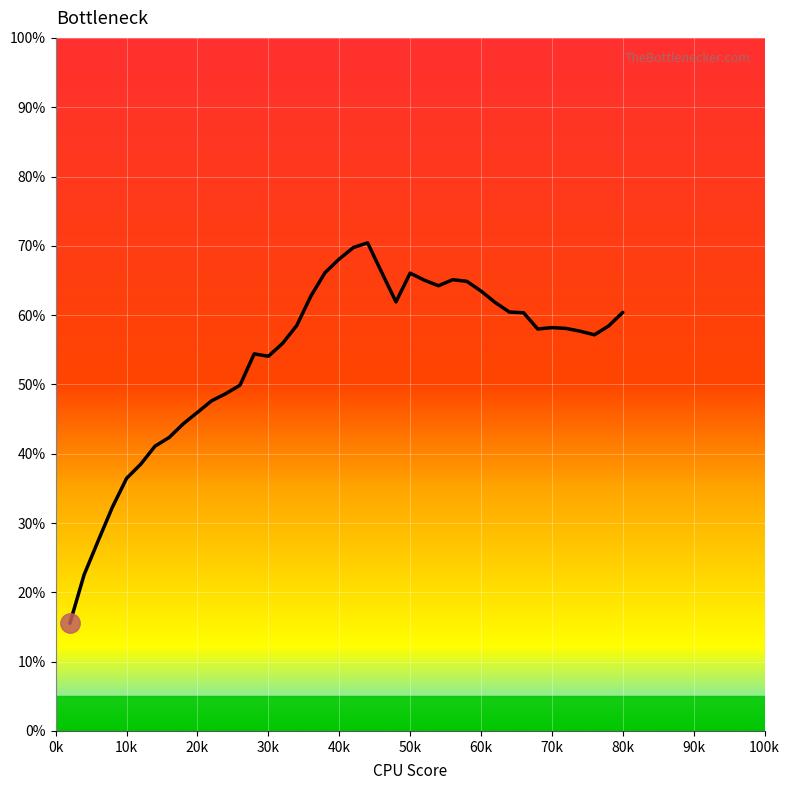

What is the maximum value shown in the chart?

70.4